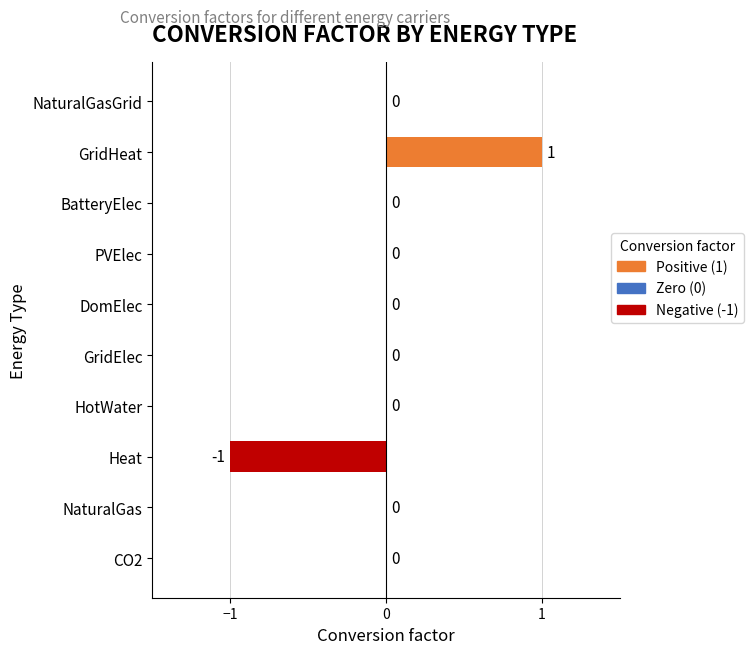

Which has a higher value, NaturalGas or GridHeat?

GridHeat